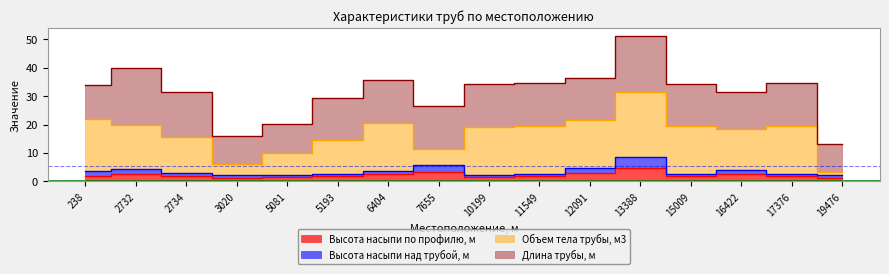

At which category does Высота насыпи по профилю, м reach its first local peak?

2732